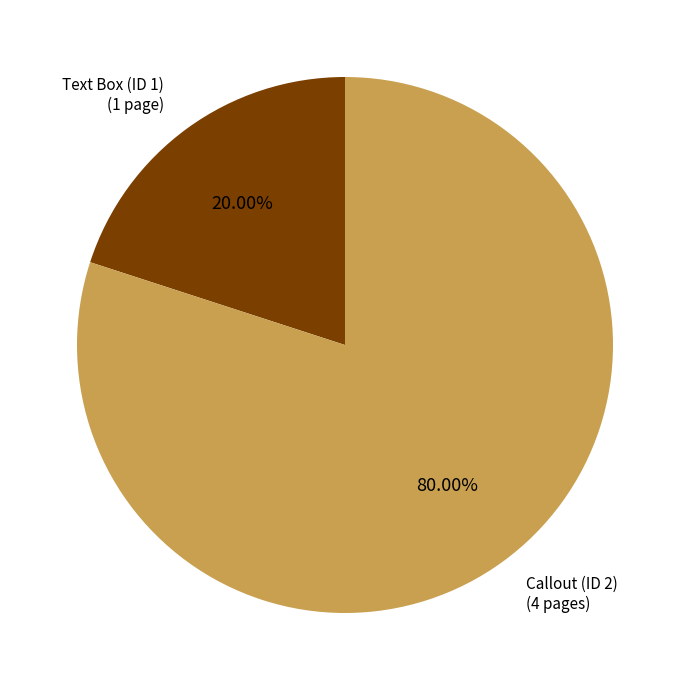

Does any single category account for the majority?

Yes